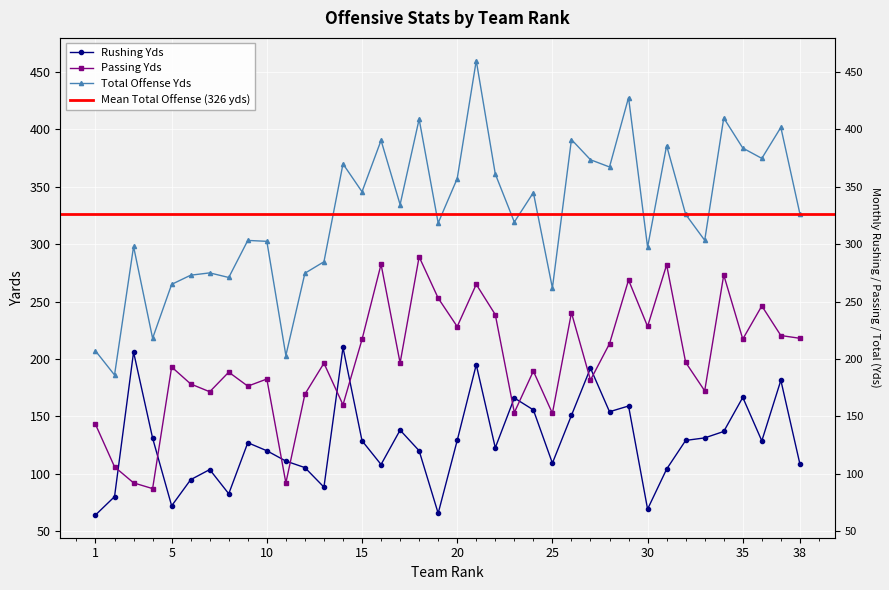

Rank the series by their maximum value, from highest to lowest.

Total Offense Yds, Passing Yds, Rushing Yds